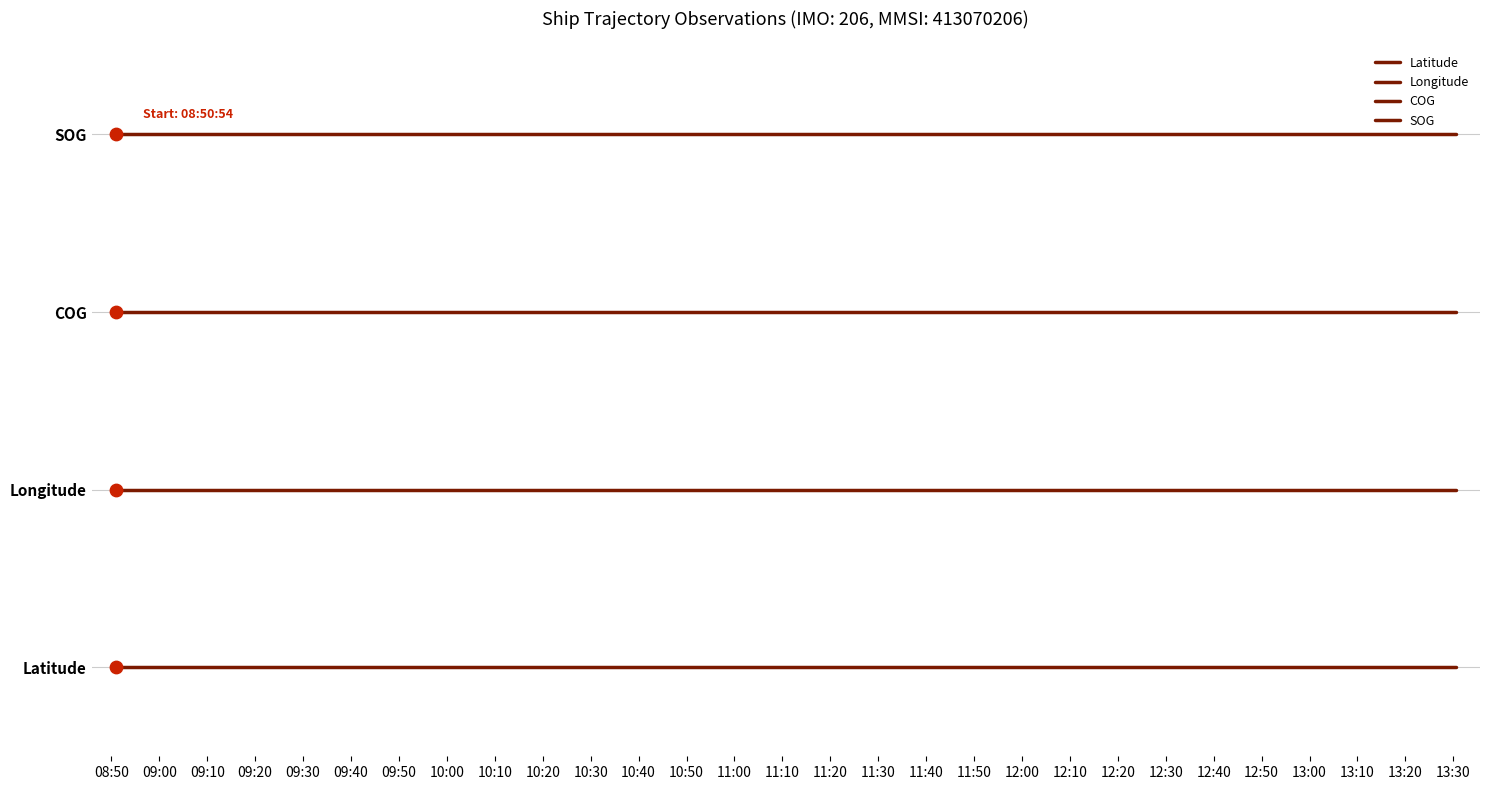

At which category is the sum across all series the highest?

08:50